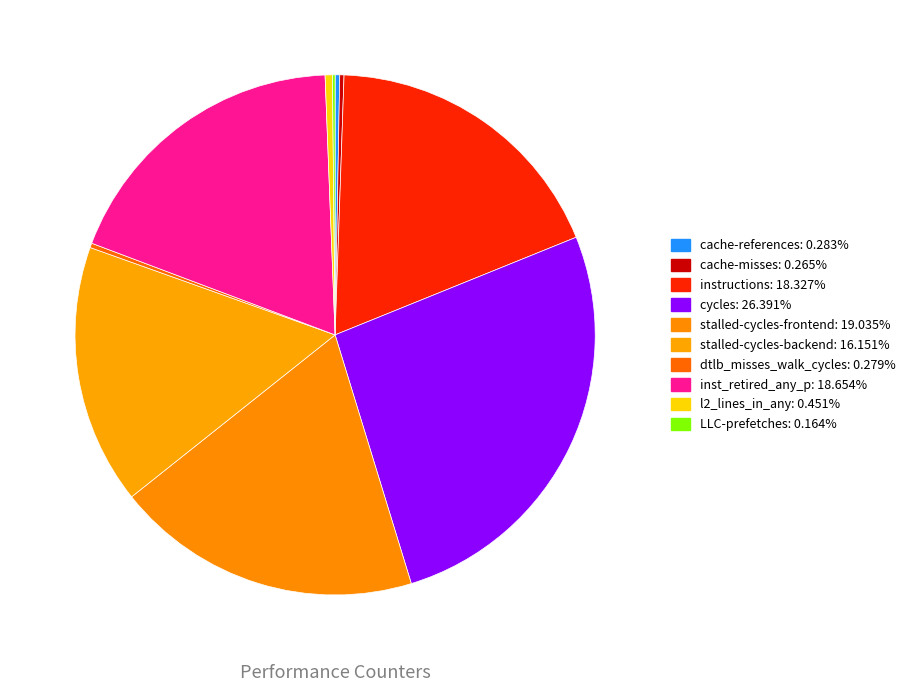

Count the number of slices in the pie.

10